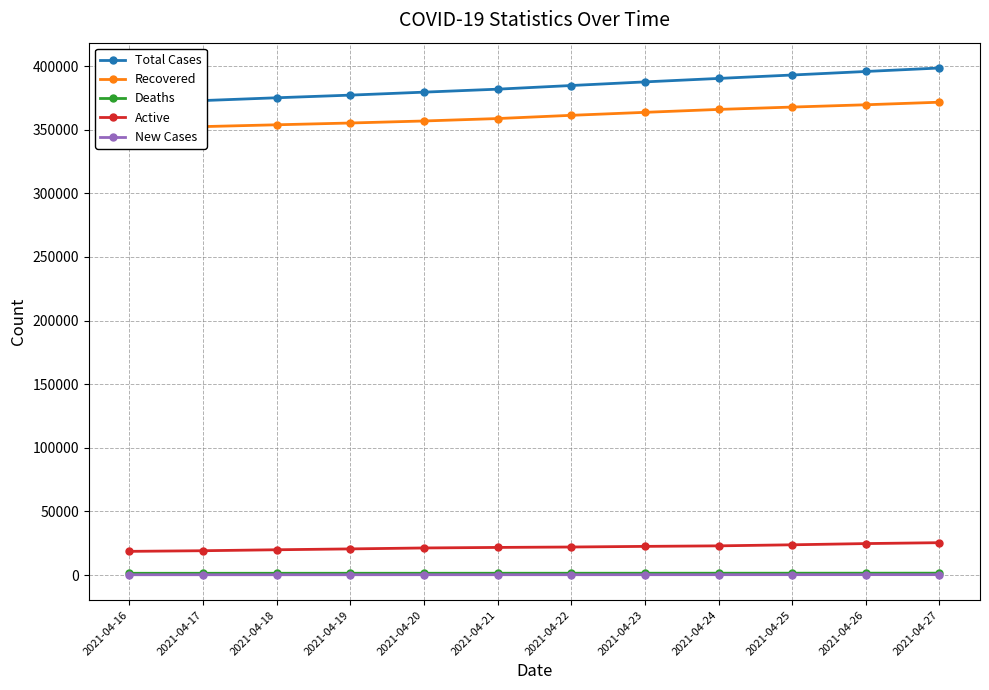

How many categories are shown in the chart?

12